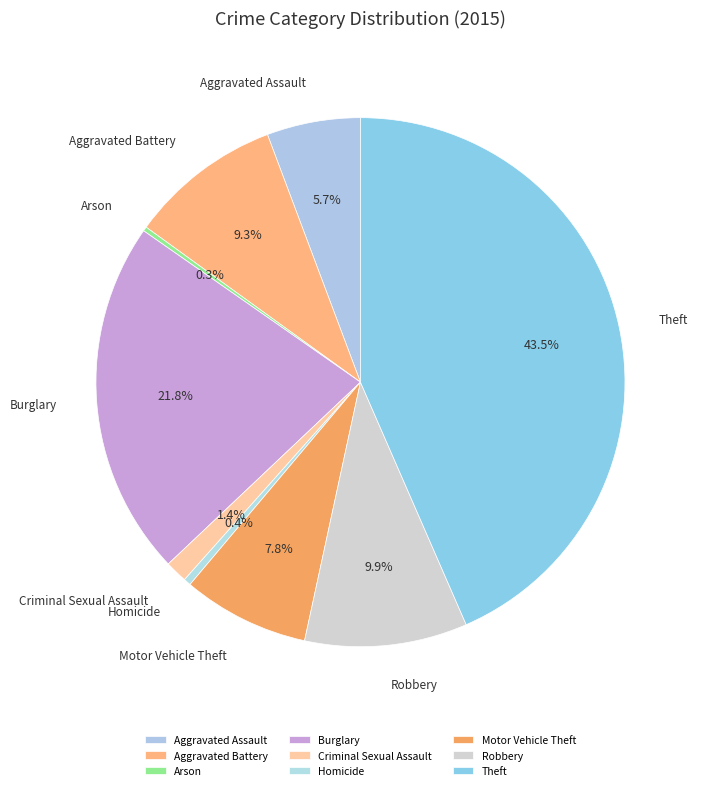

To the nearest percent, what is the difference between the largest and smallest slice percentages?

43%